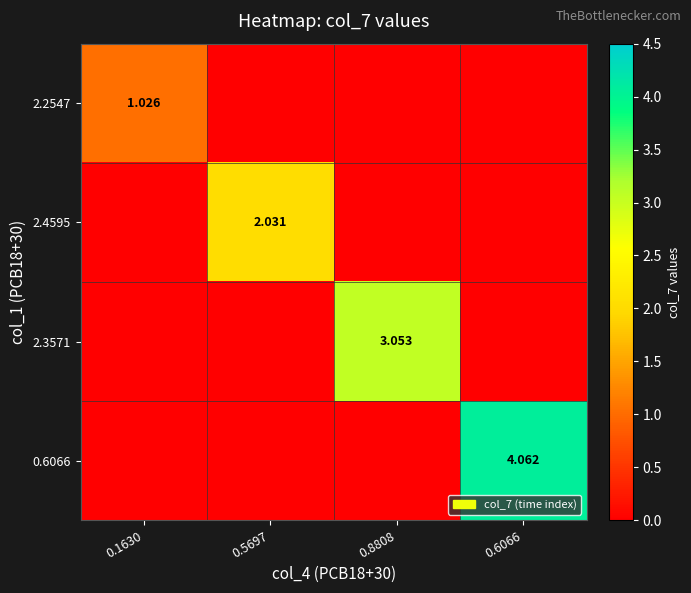

What is the difference between the maximum and minimum values in the 2.2547 series?

1.0